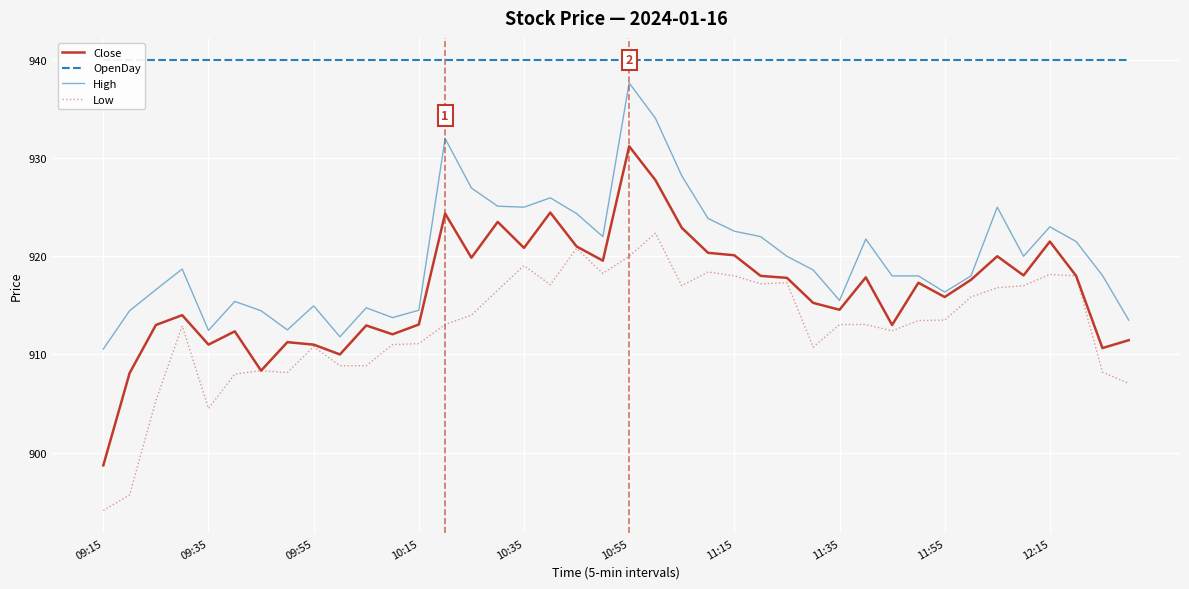

Is the value of OpenDay at 31 greater than the value of Close at 11?

Yes